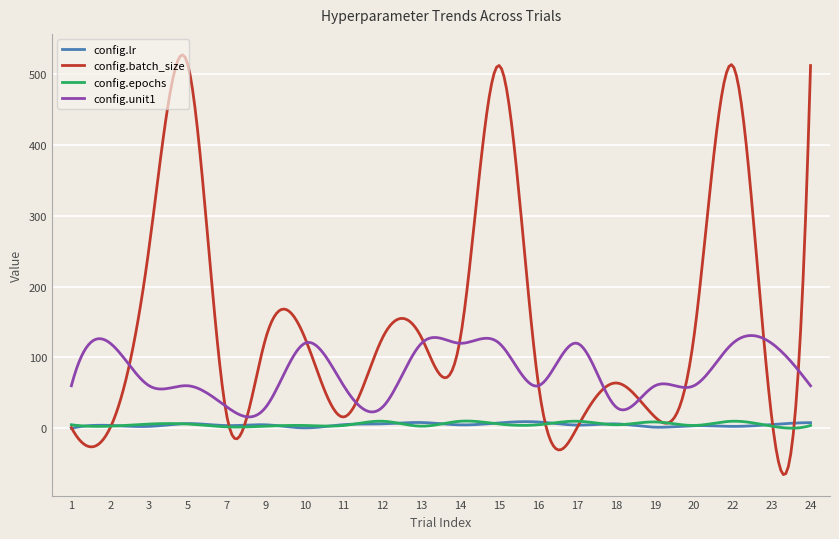

Which series has the largest range (max minus min)?

config.batch_size